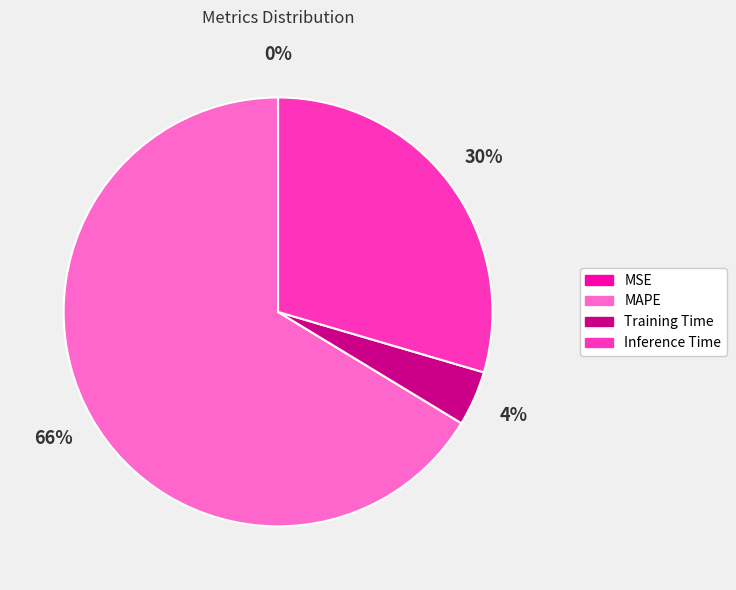

Is there a majority slice in this chart?

Yes